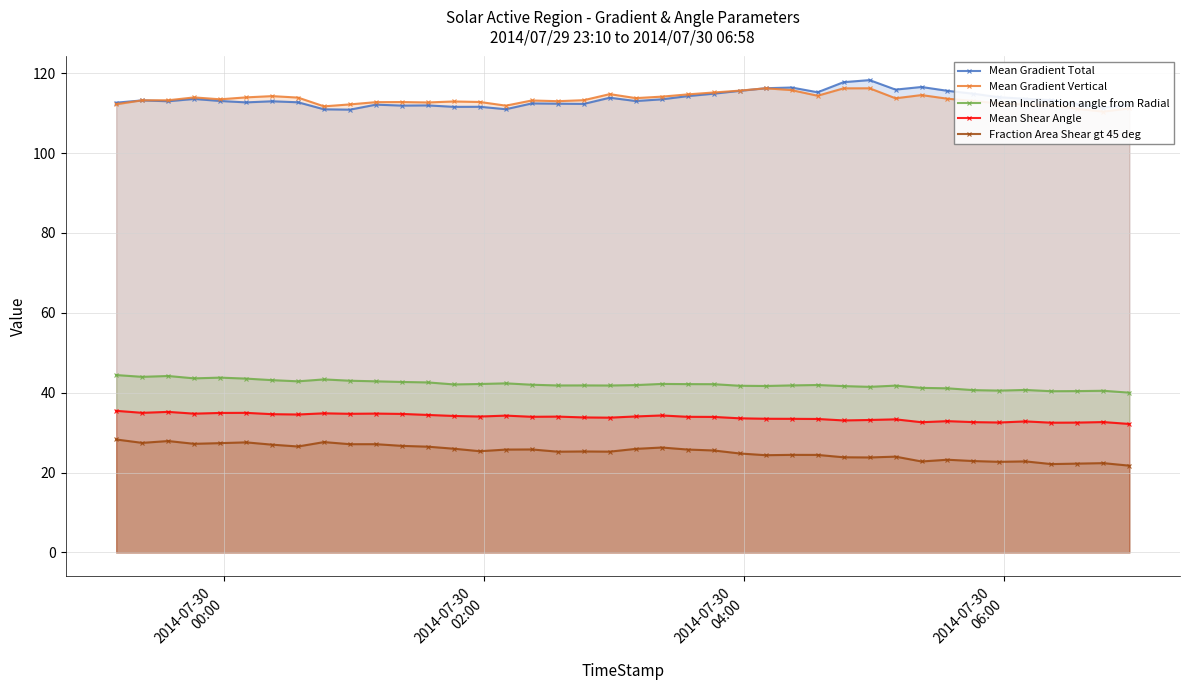

What is the difference between the maximum and second lowest values in the Mean Shear Angle series?

3.0